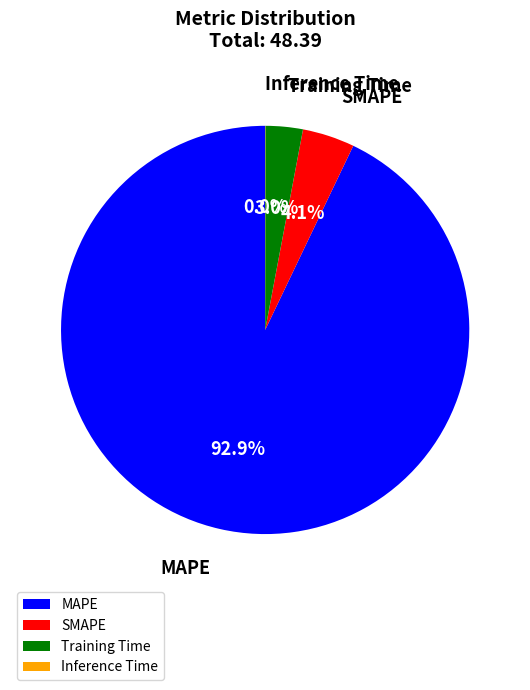

To the nearest percent, what percentage of the pie is Training Time?

3%